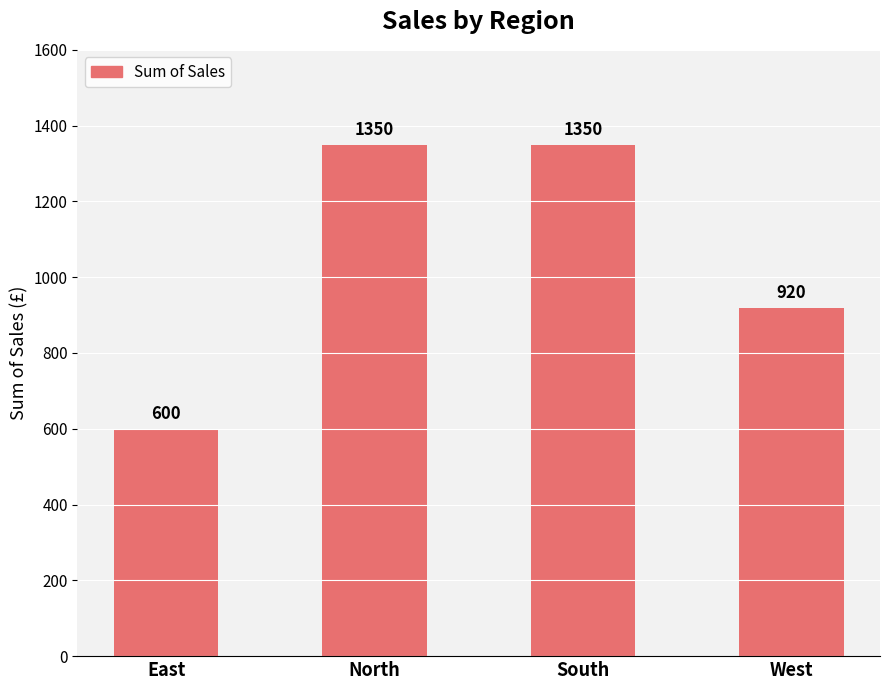

The chart shows a value of 863 at East. True or false?

False